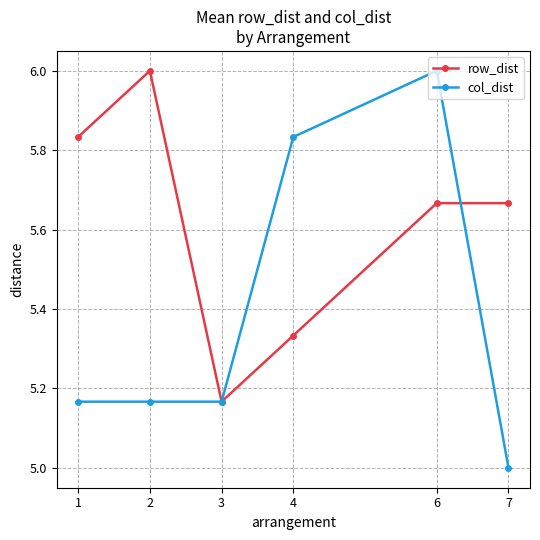

What is the total value across all series at 3?

10.3